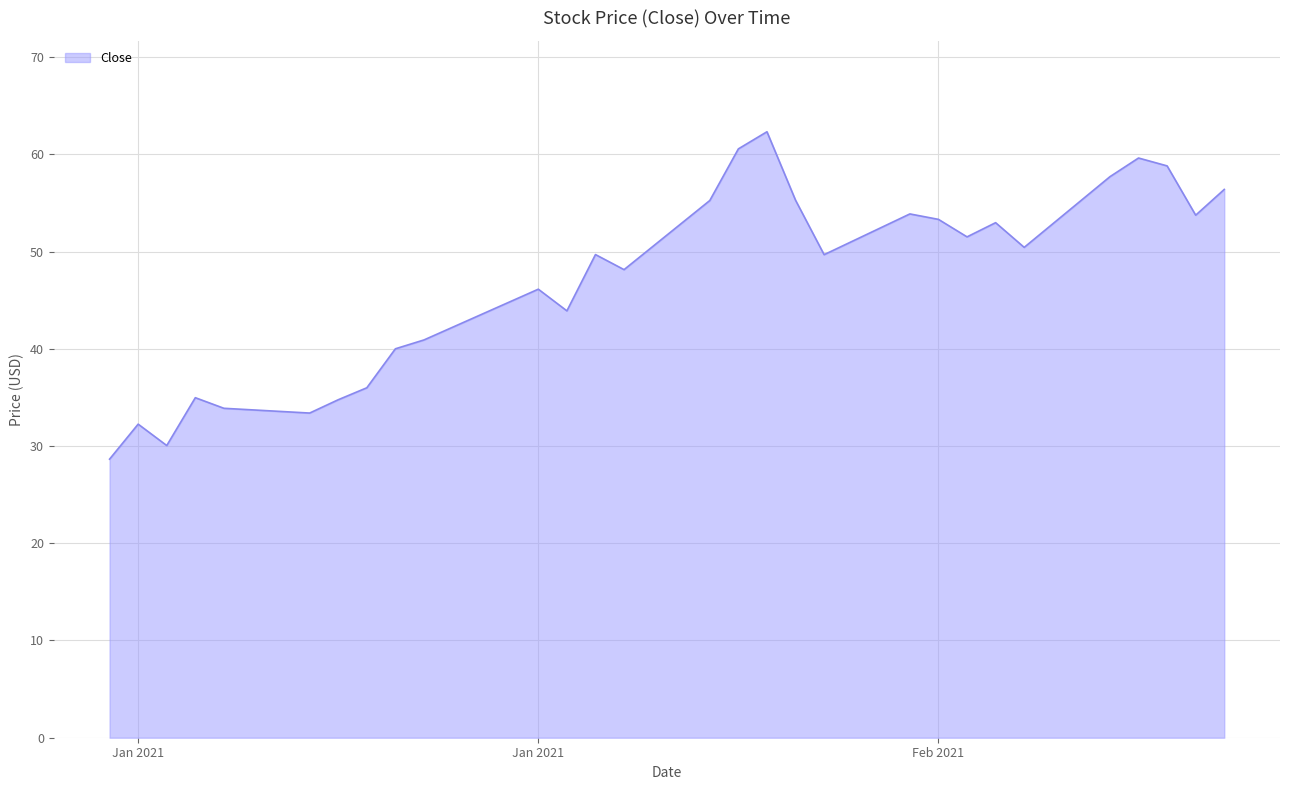

How many interior local peaks (higher than both neighbors) does the data have?

8